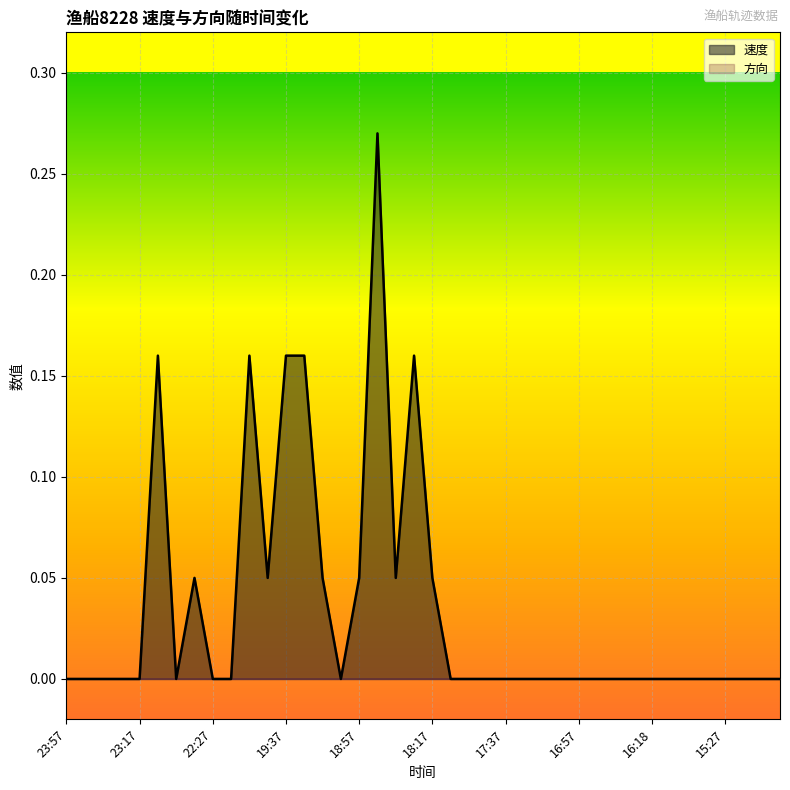

How many categories are shown in the chart?

40